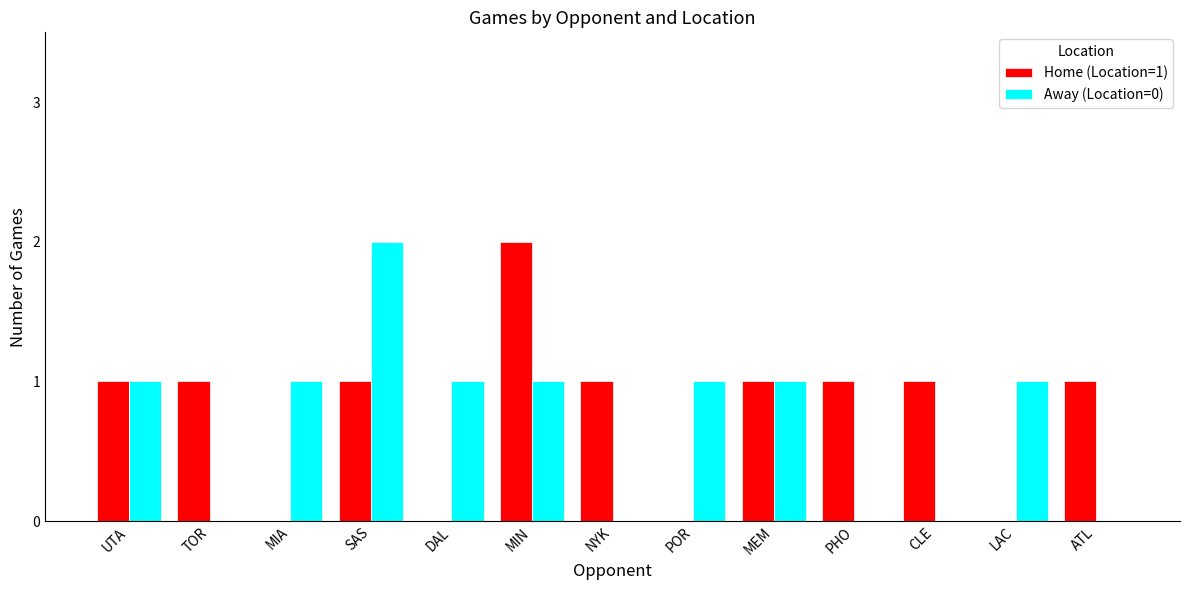

Reading right to left, list all the values displayed in this chart.

Home (Location=1): 1	0	1	1	1	0	1	2	0	1	0	1	1
Away (Location=0): 0	1	0	0	1	1	0	1	1	2	1	0	1